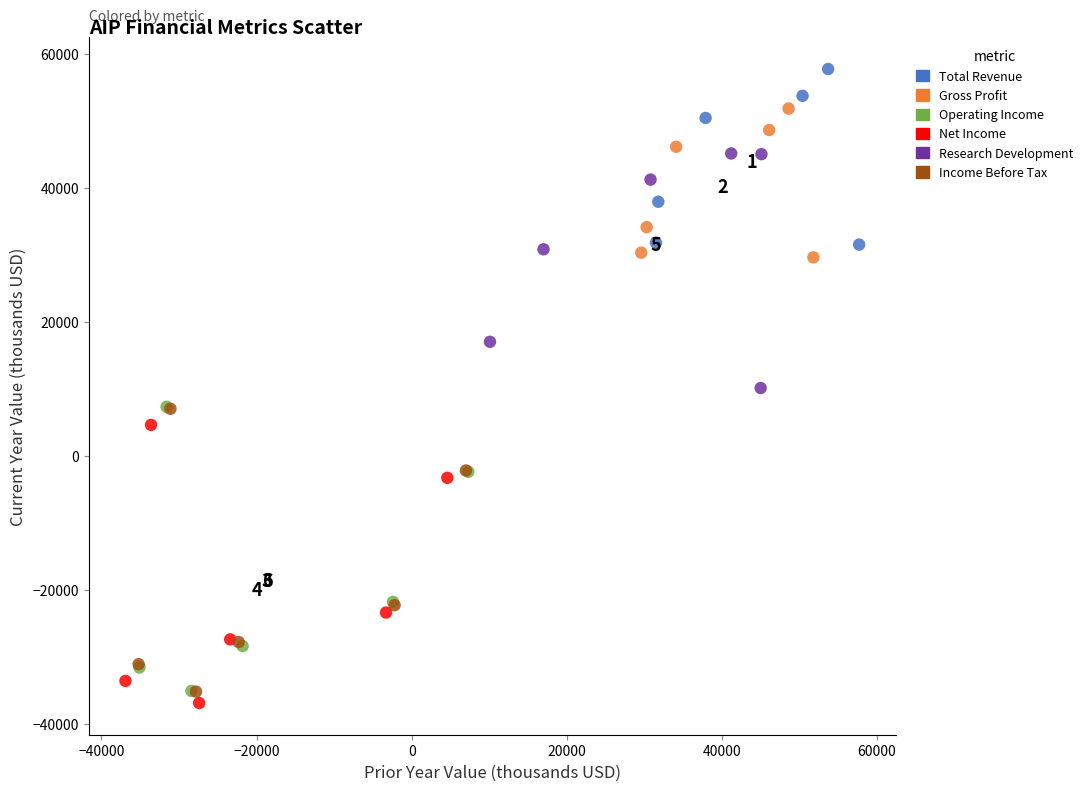

Which series has the widest spread of Y values?

Operating Income